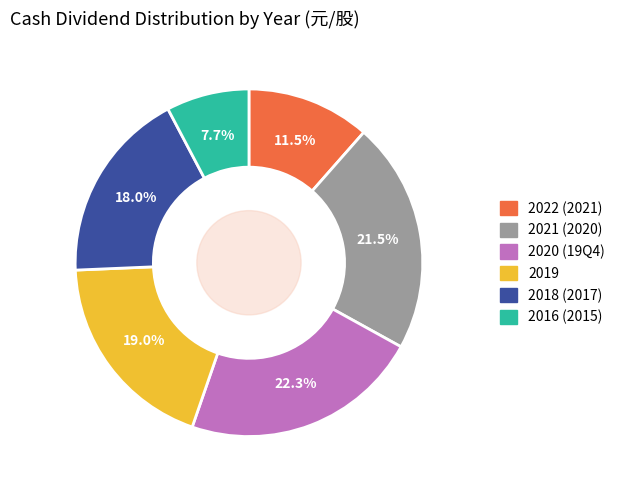

True or false: 2019 accounts for 5% of the total.

False